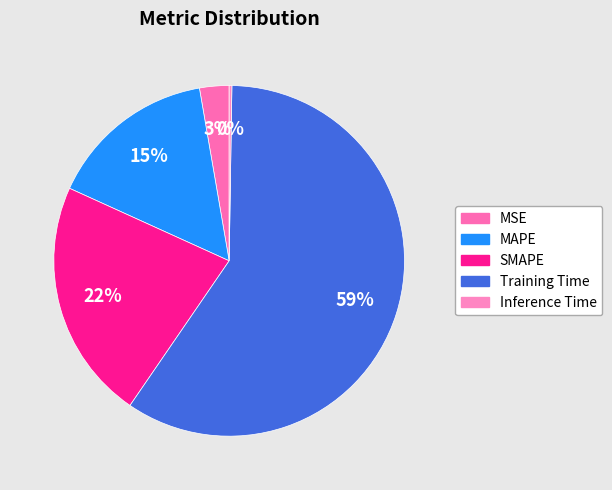

Does MSE represent more than half of the total?

No